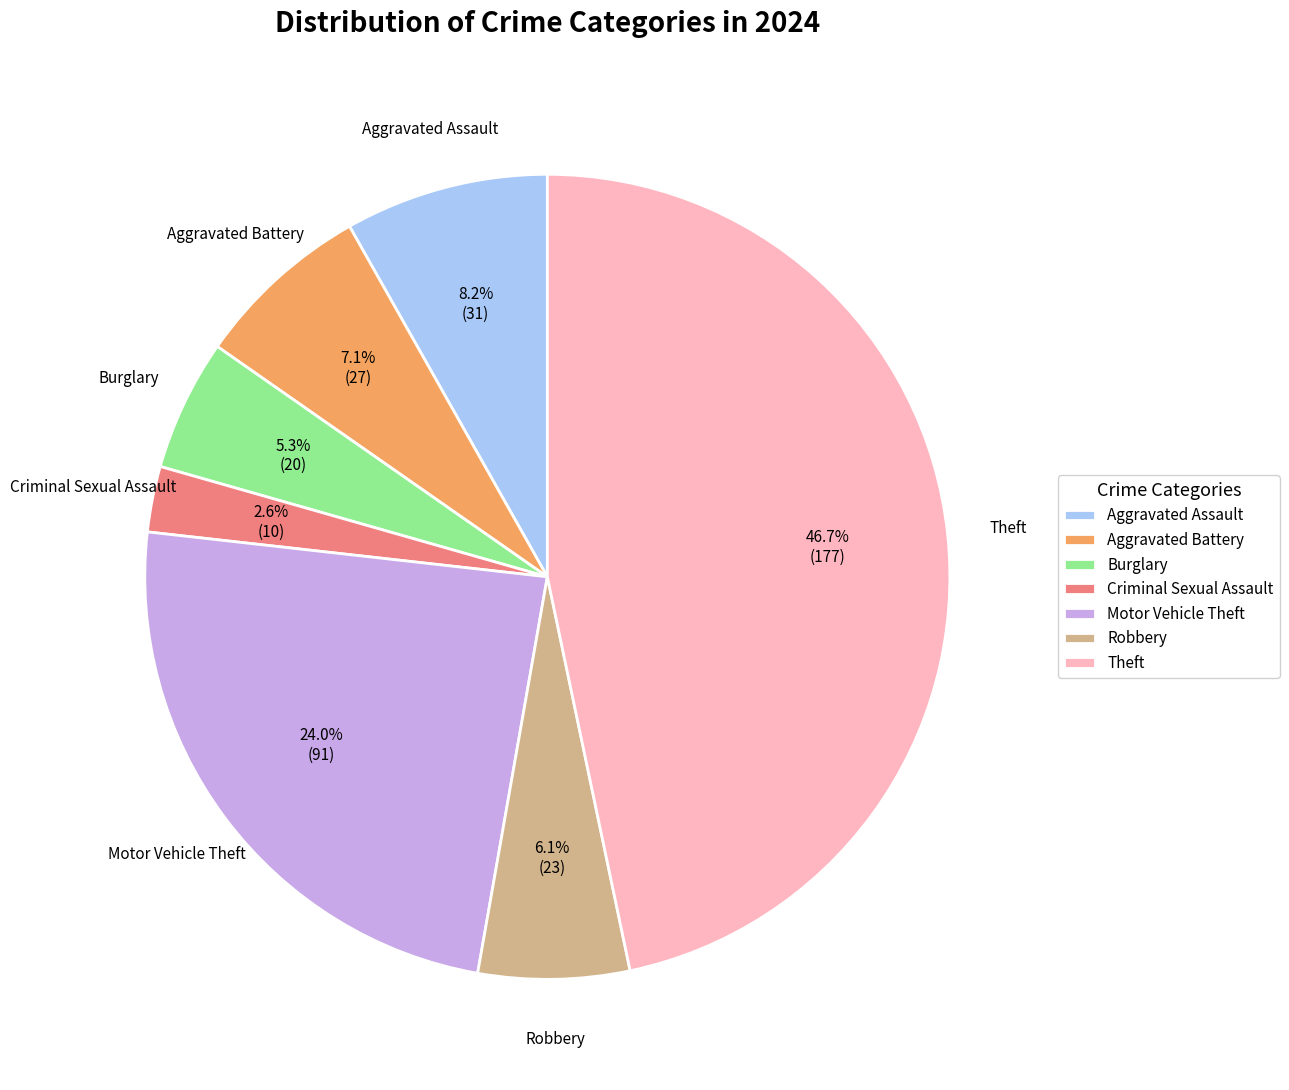

The Motor Vehicle Theft slice represents 19% of the pie. True or false?

False